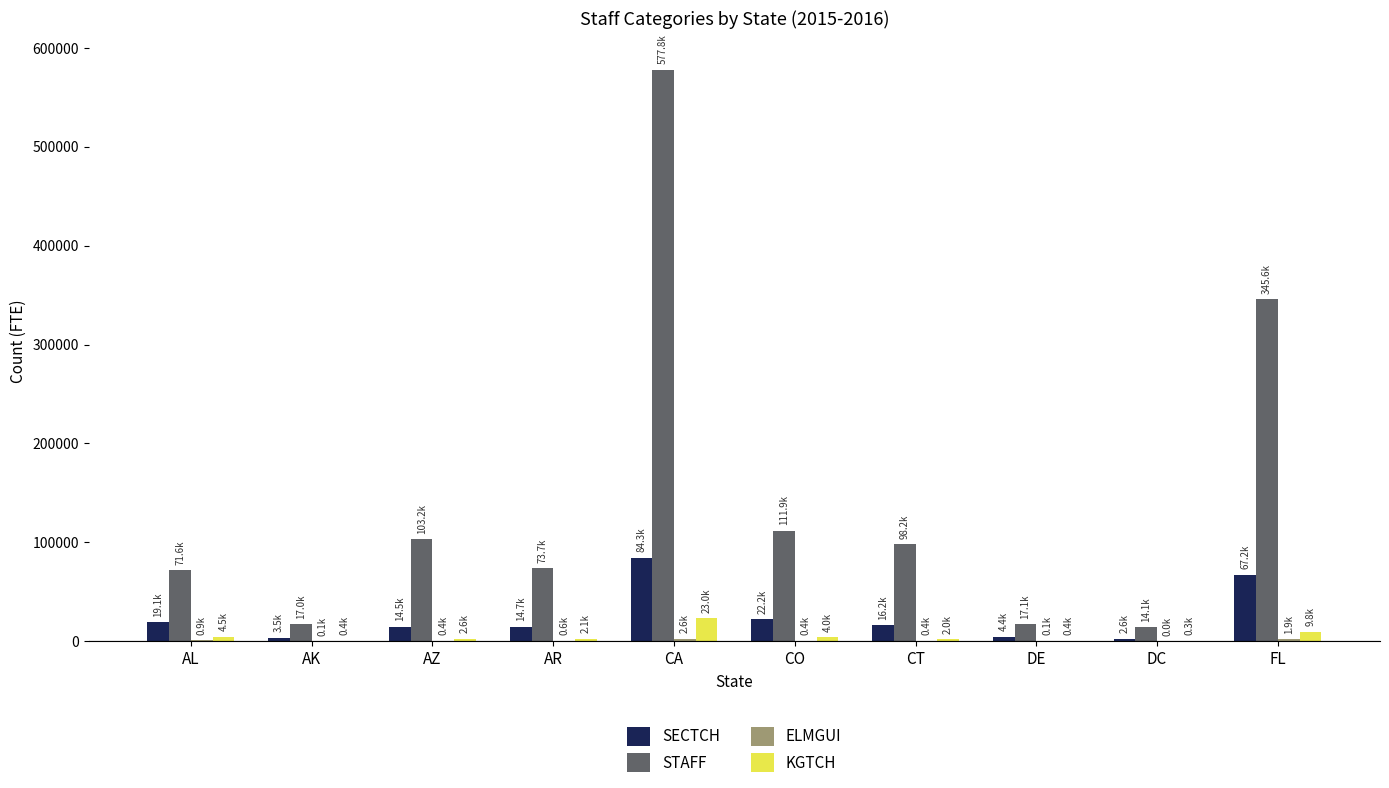

Between AR and FL, which series saw the biggest shift?

STAFF